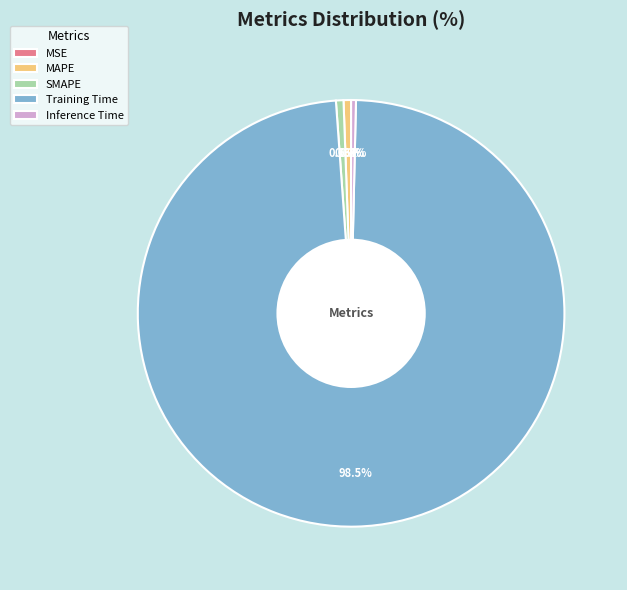

What percentage is NOT represented by MAPE?

99.4%